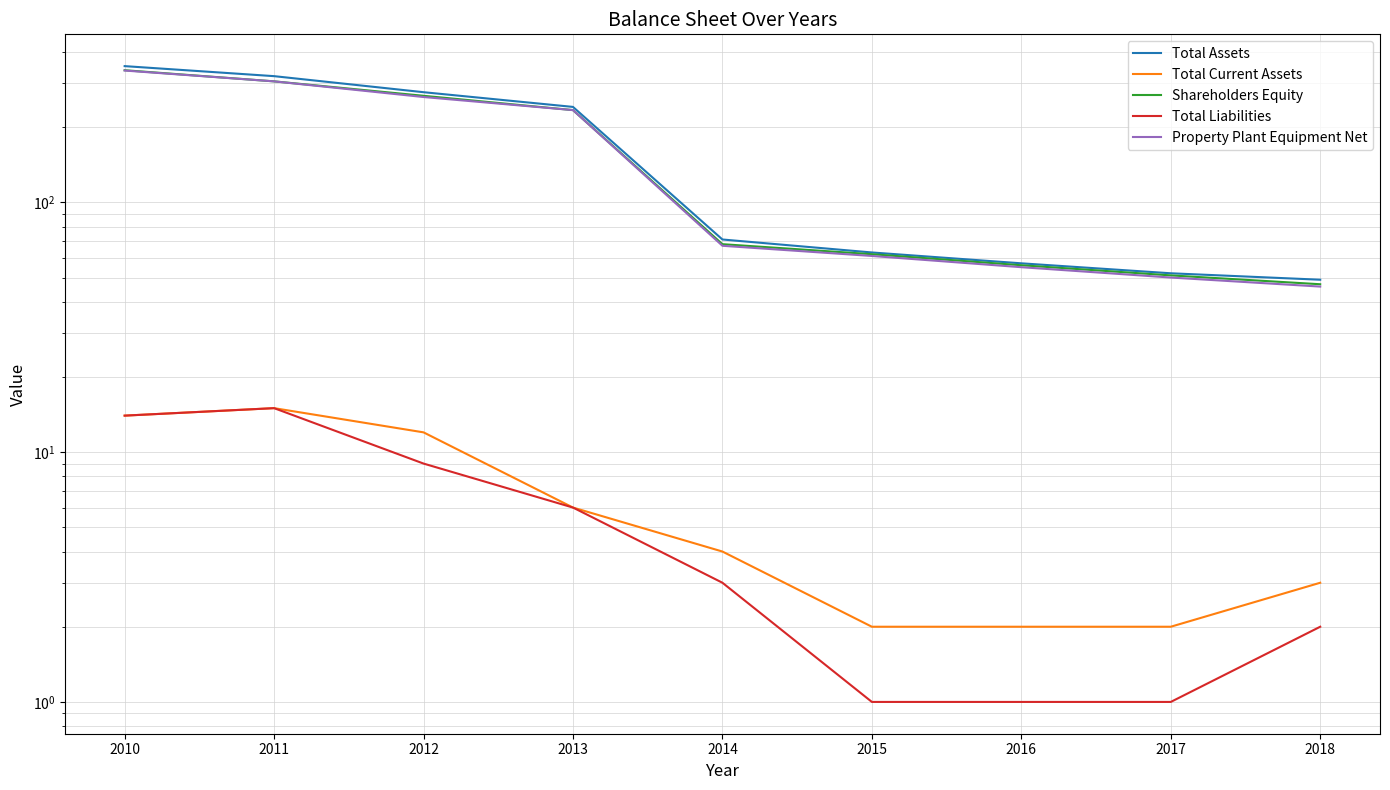

Reading left to right, transcribe all the data shown in this chart.

Total Assets: 351	320	276	241	71	63	57	52	49
Total Current Assets: 14	15	12	6	4	2	2	2	3
Shareholders Equity: 338	305	267	234	68	62	56	51	47
Total Liabilities: 14	15	9	6	3	1	1	1	2
Property Plant Equipment Net: 337	305	264	234	67	61	55	50	46